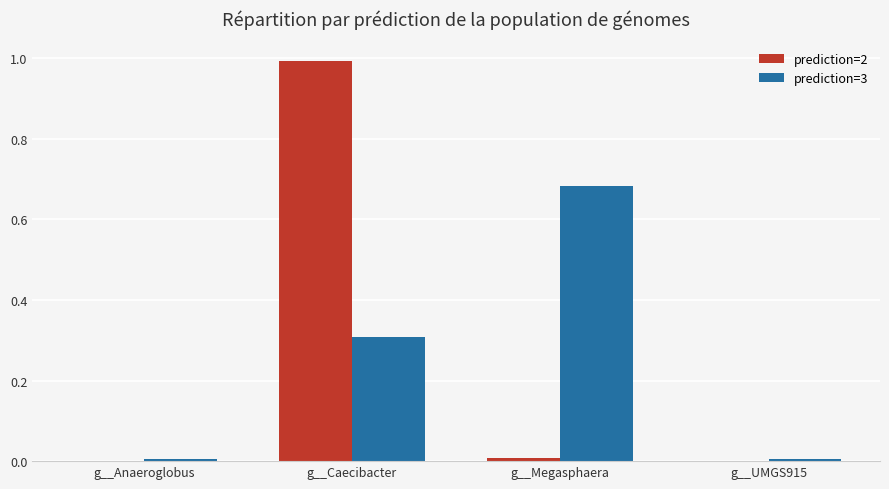

What is the approximate value of prediction=2 at g__Caecibacter?

1.0